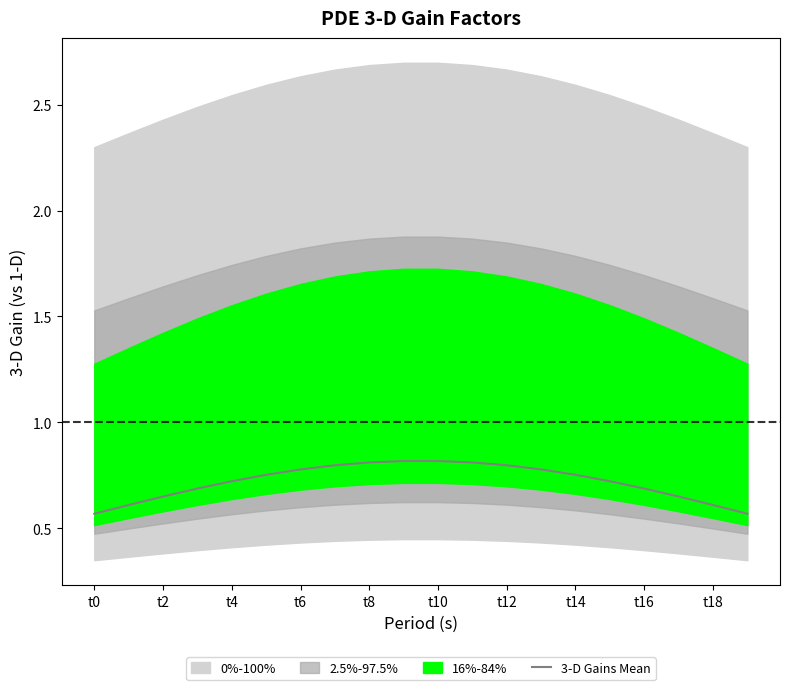

At which category does the chart reach its minimum across all series?

t0